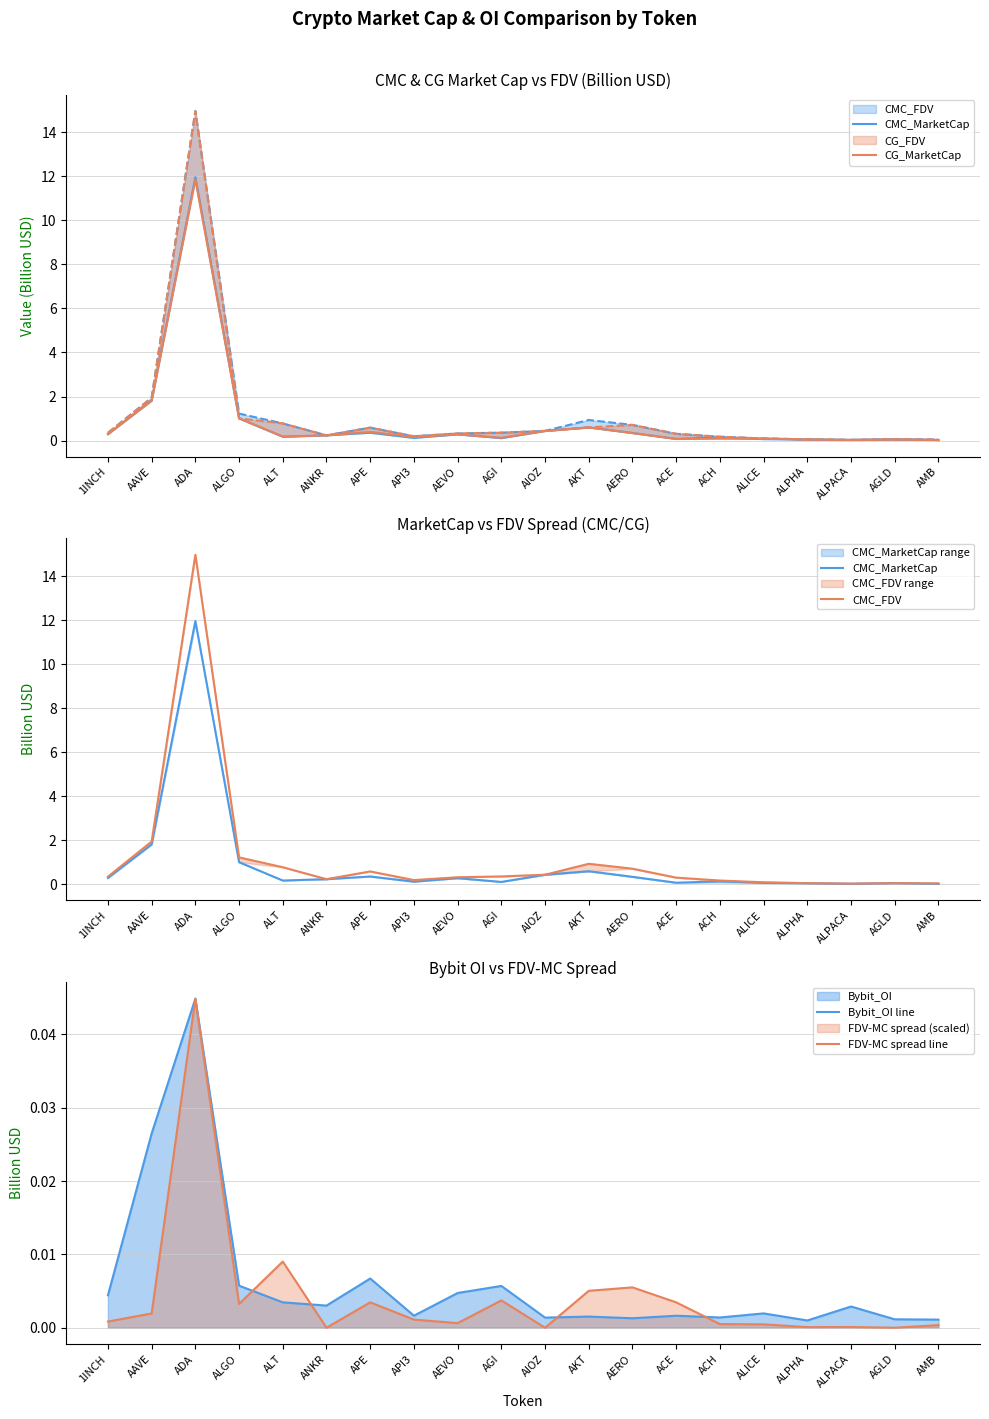

How many interior local peaks does the FDV-MC spread line series have?

6